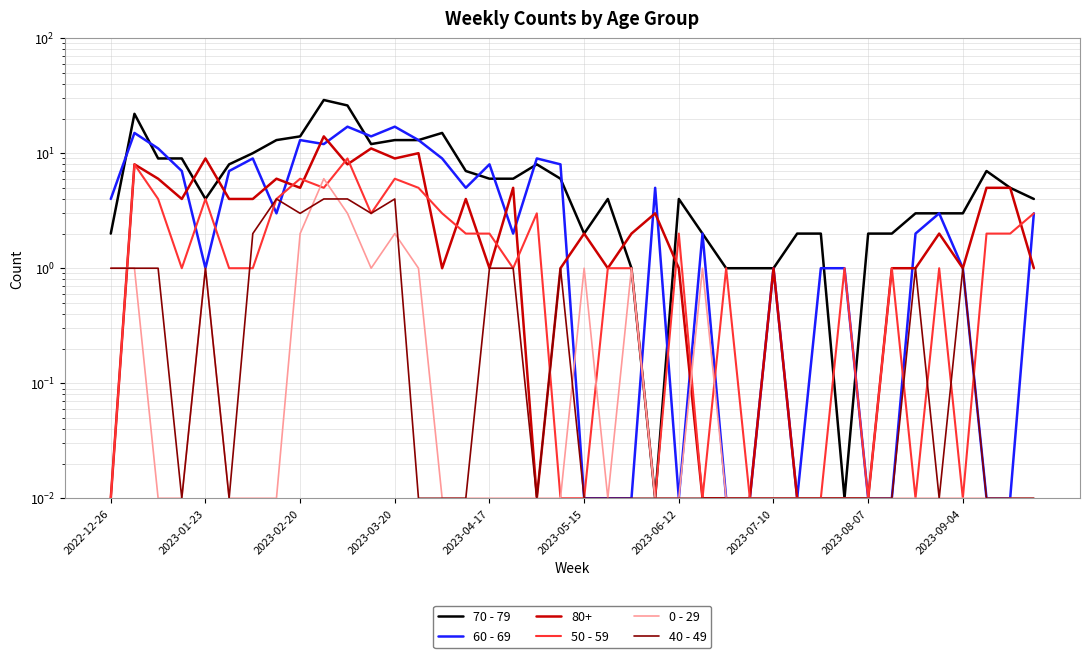

What is the difference between the maximum and minimum values in the 40 - 49 series?

4.0